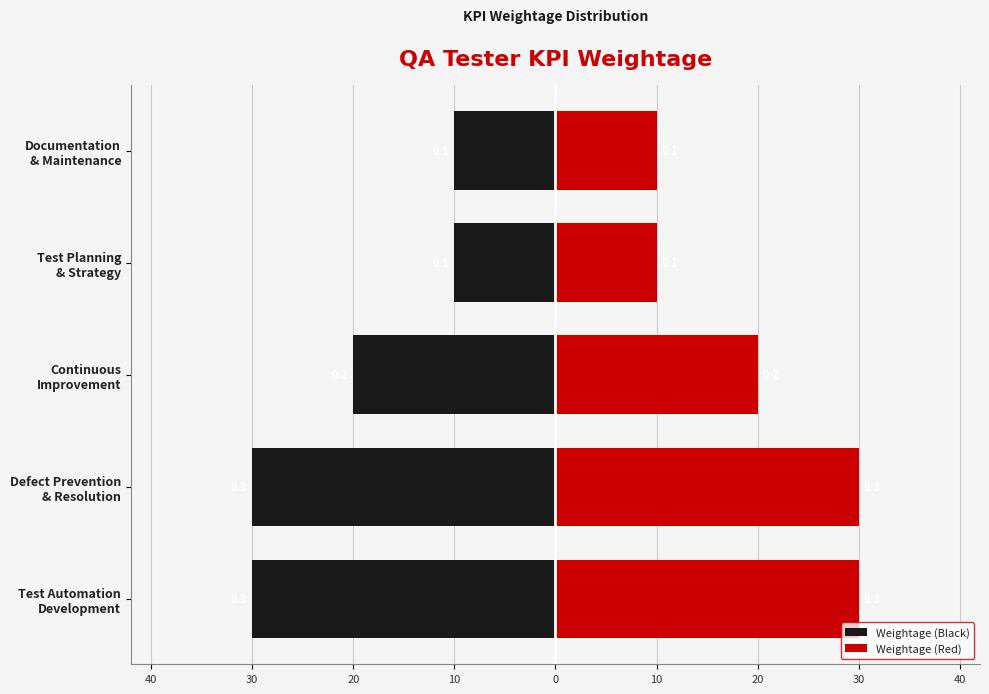

What is the approximate value of Weightage (Black) at Documentation & Maintenance, to the nearest 5?

-10